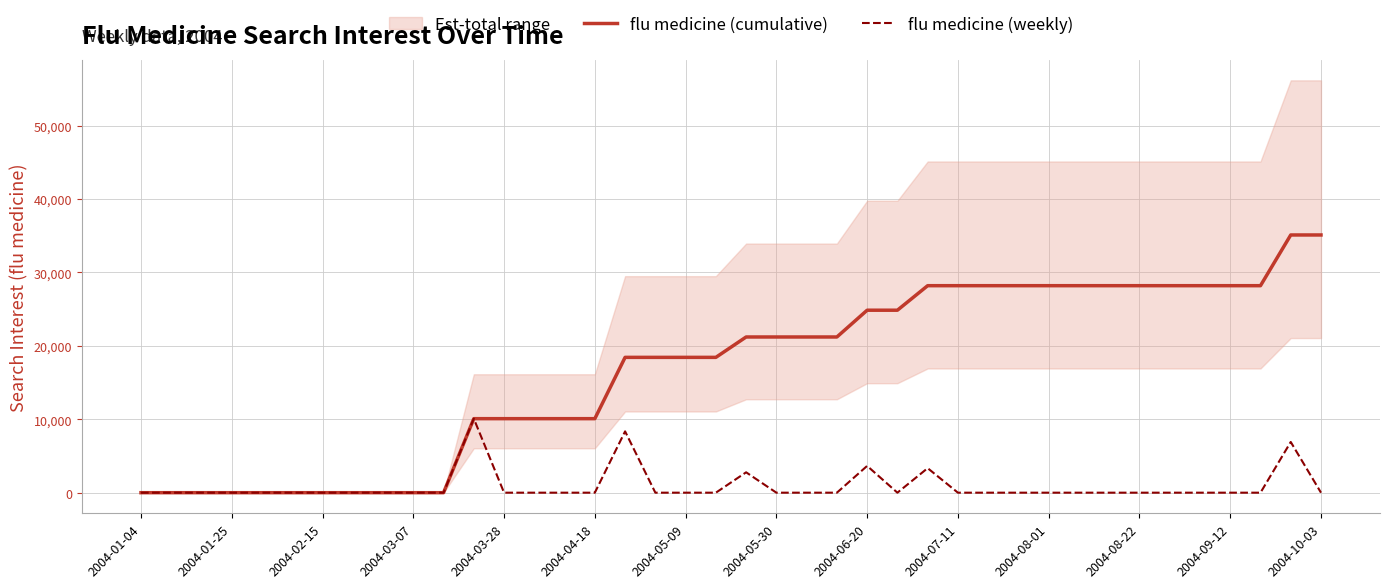

What is the highest value of the flu medicine (weekly) series?

10080.4